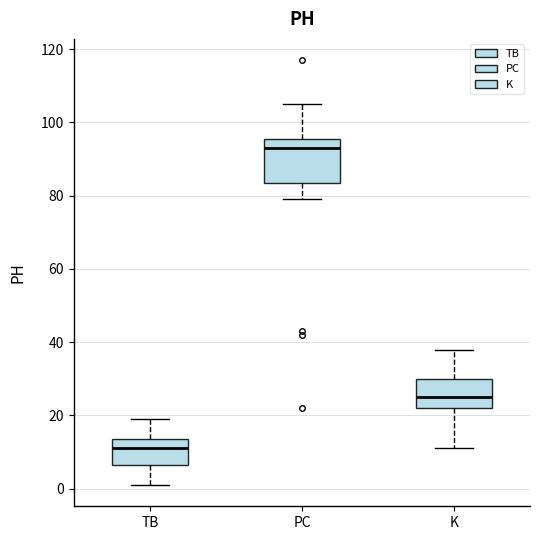

Reading left to right, transcribe this box plot: for each box, give where its median line is, the range the box spans, and where its two whiskers end, as read against the y-axis. The values are not printed on the chart, so give them approximately, as read against the axis.

TB: median 12, box 6 to 14, whiskers 2 to 20
PC: median 94, box 84 to 96, whiskers 80 to 106
K: median 26, box 22 to 30, whiskers 12 to 38